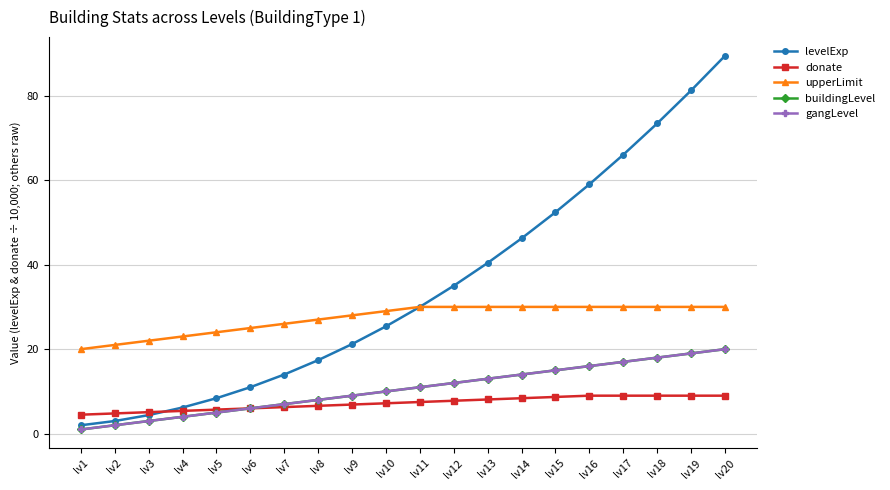

At which label does buildingLevel reach its minimum?

lv1